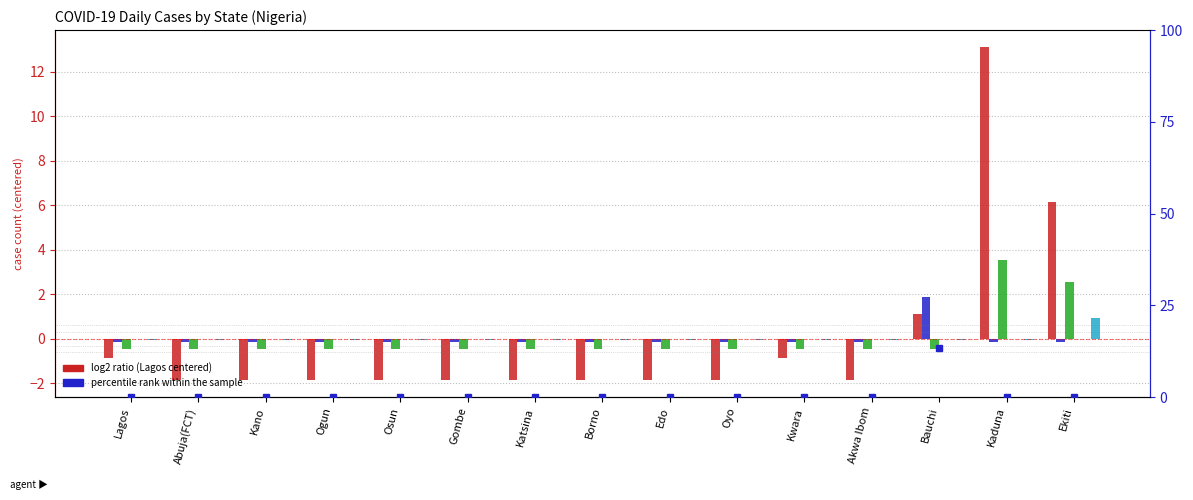

True or false: Dischared/Revovered has a value of -0.2 at Abuja(FCT).

False